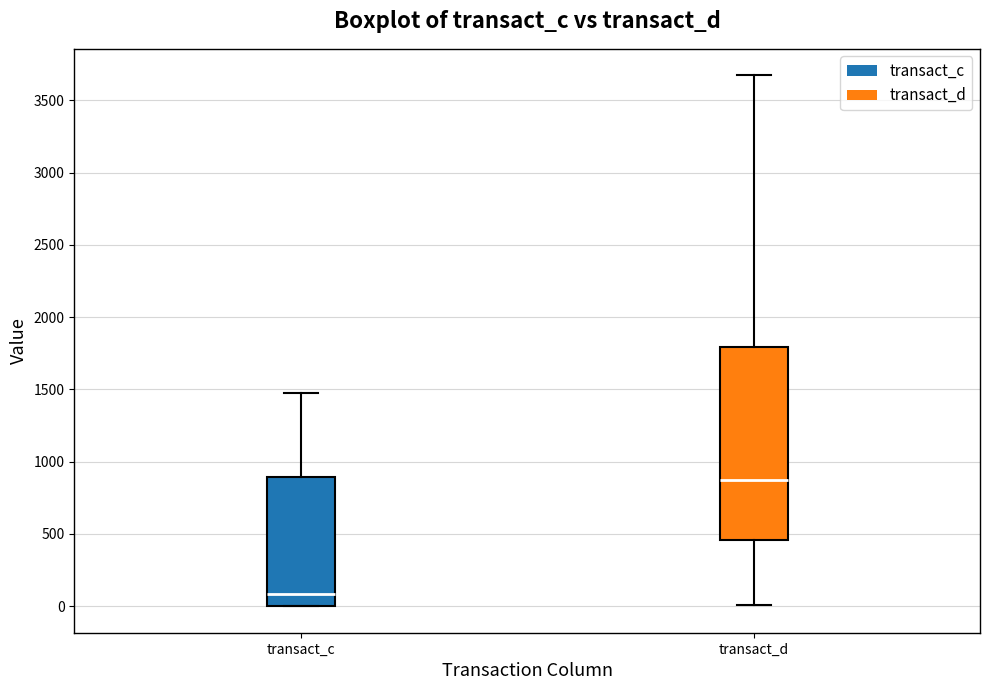

Reading left to right, read every box against the y-axis: the position of its median line, the range the box covers, and the ends of its whiskers. The values are not printed on the chart, so give them approximately, as read against the axis.

transact_c: median 100, box 0 to 900, whiskers 0 to 1500
transact_d: median 900, box 450 to 1800, whiskers 0 to 3650